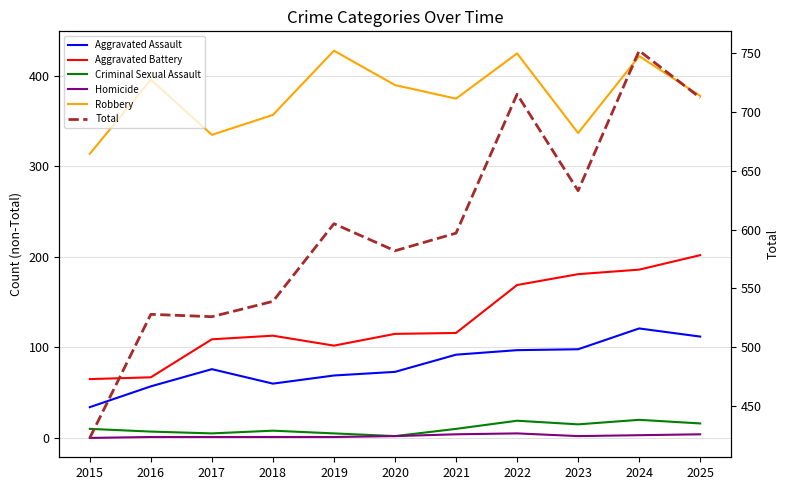

Is the value of Aggravated Battery at 2017 greater than the value of Criminal Sexual Assault at 2019?

Yes